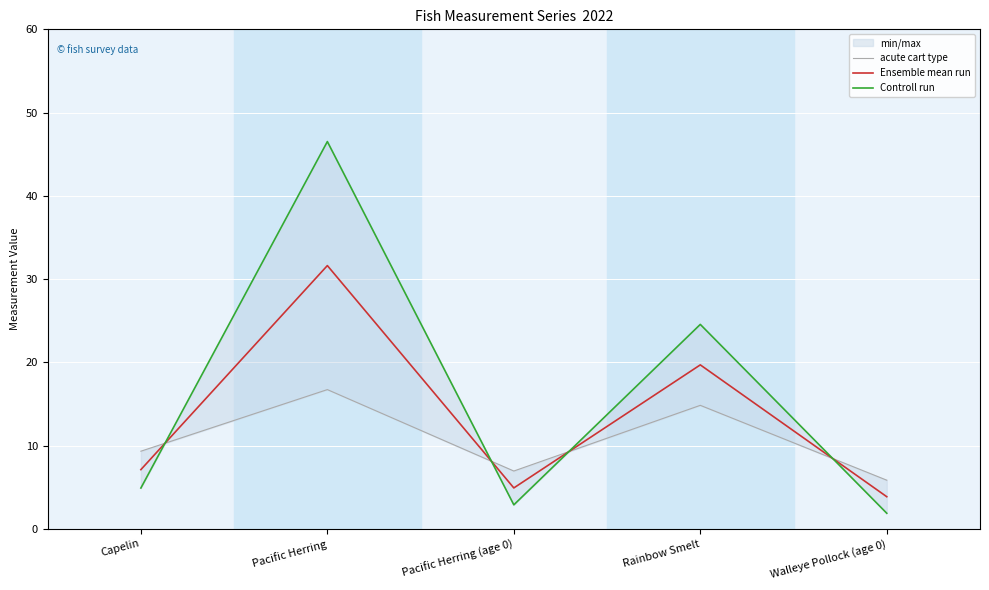

At which category is the sum across all series the highest?

Pacific Herring